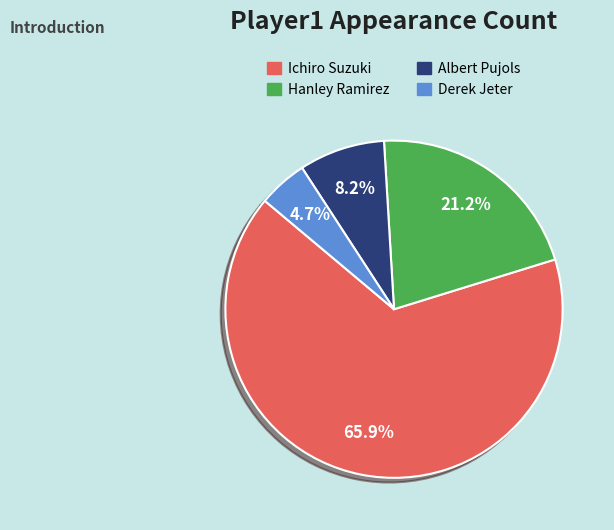

True or false: Derek Jeter accounts for 12% of the total.

False